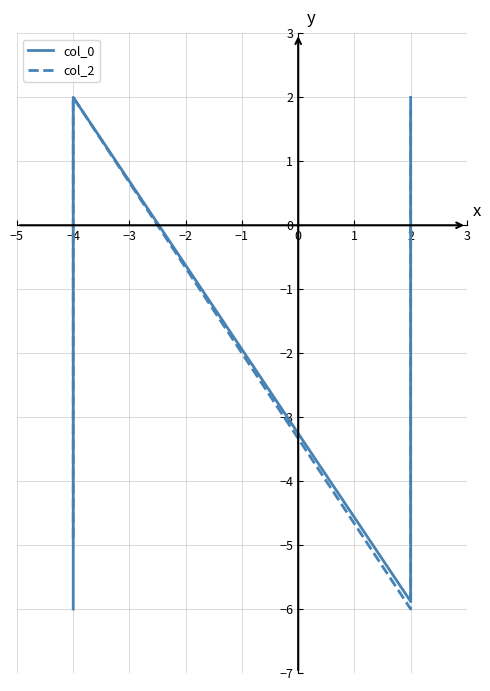

What is the highest value of the col_2 series?

2.0